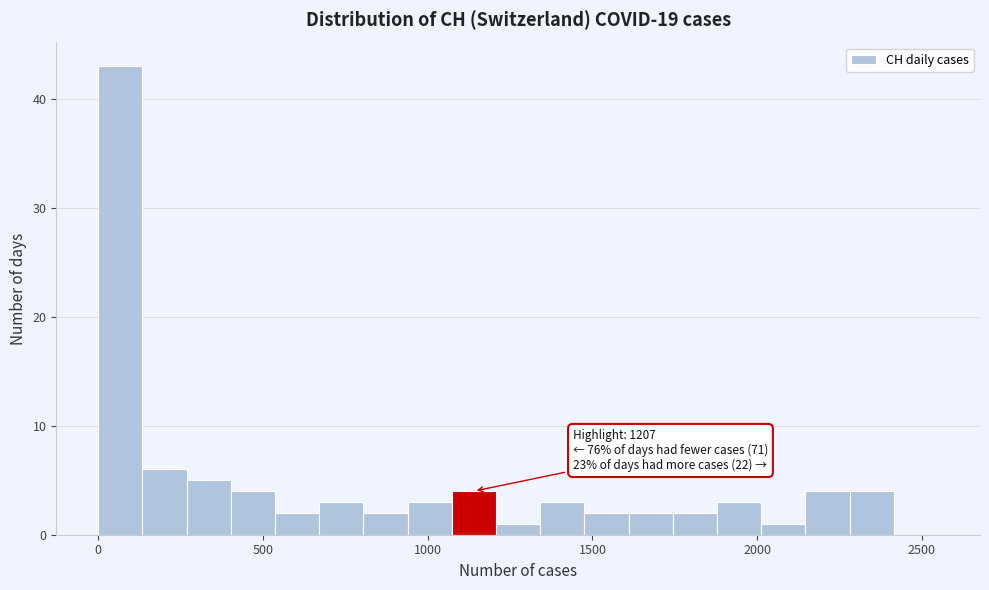

Read against the x-axis, roughly where is the centre of the tallest bar?

50